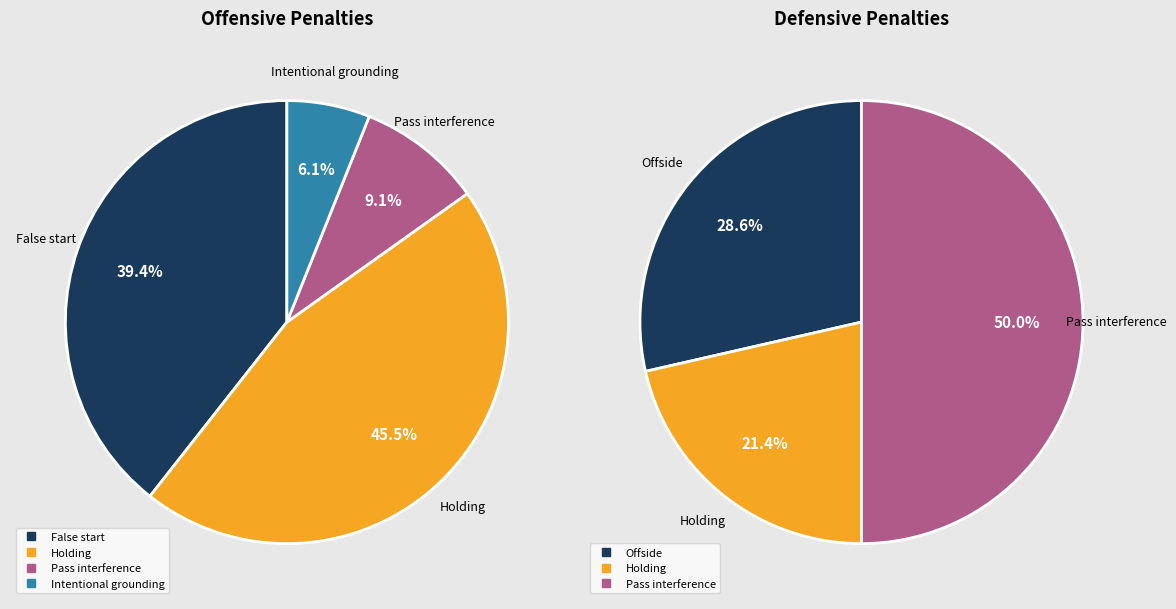

To the nearest percent, what is the average slice percentage?

25%